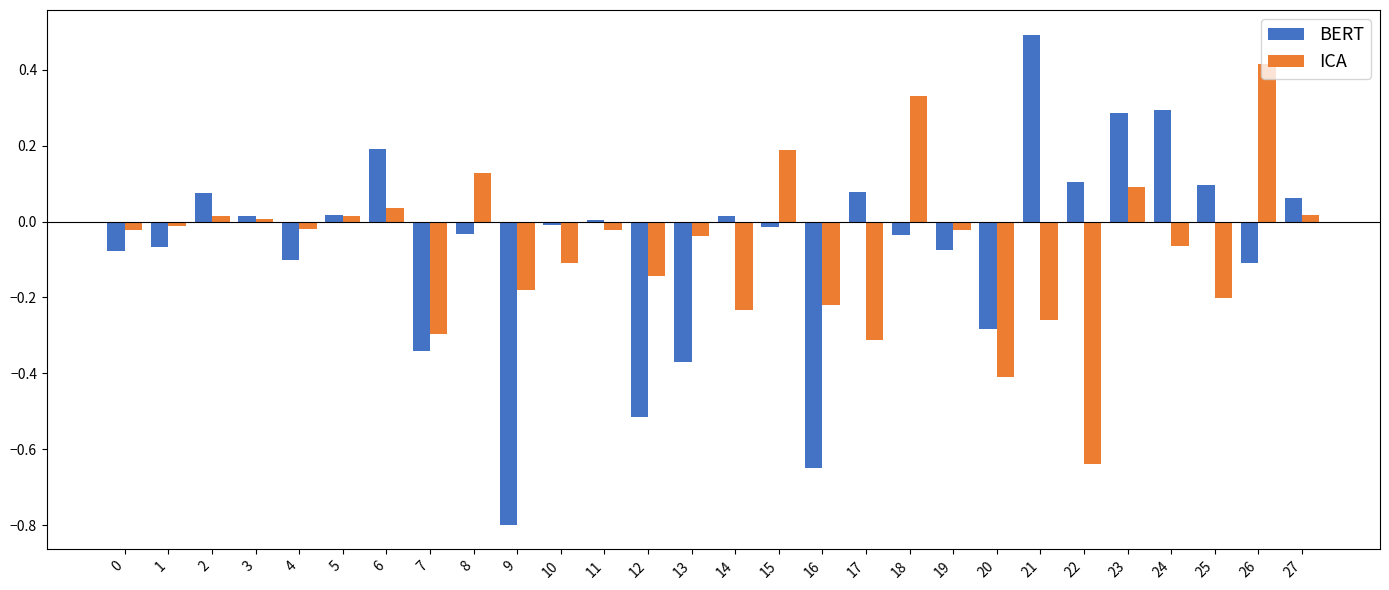

Is the value of BERT at 17 greater than the value of ICA at 21?

Yes